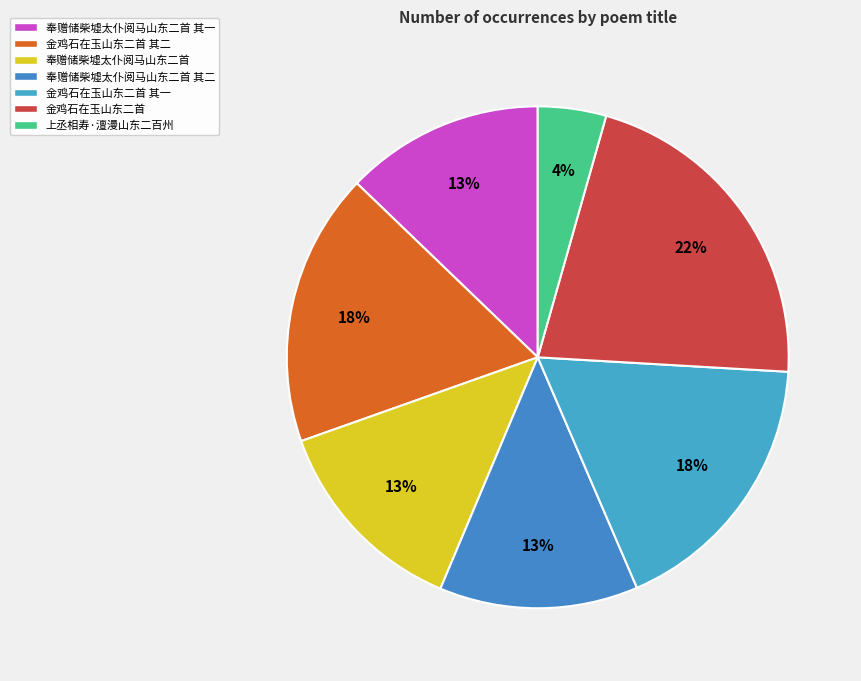

To the nearest percent, what percentage of the pie is 金鸡石在玉山东二首?

22%